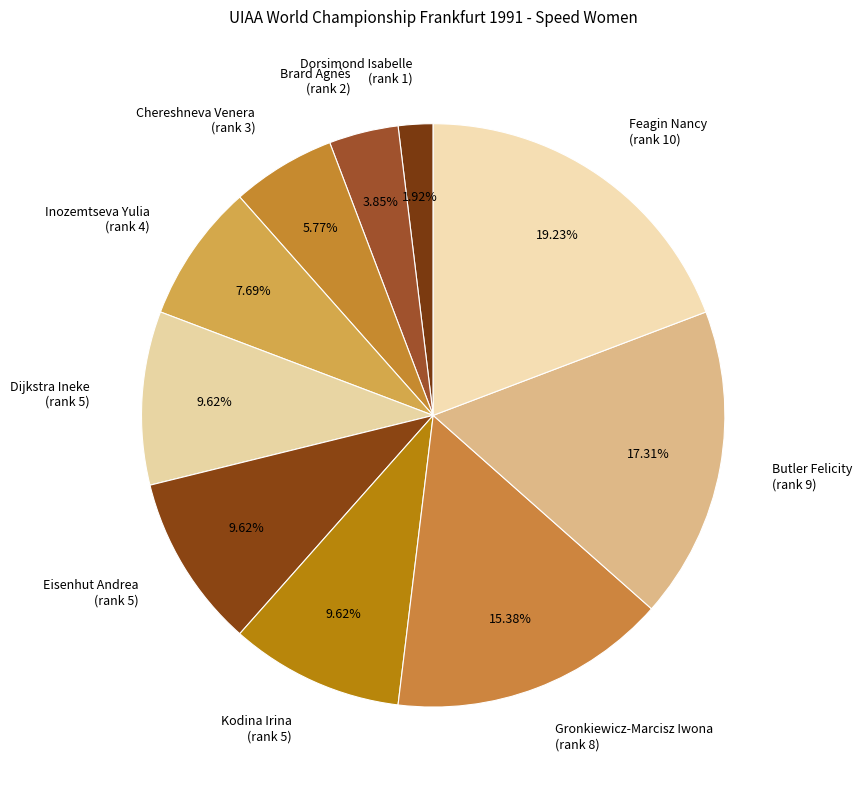

What is the largest slice in the pie chart?

Feagin Nancy